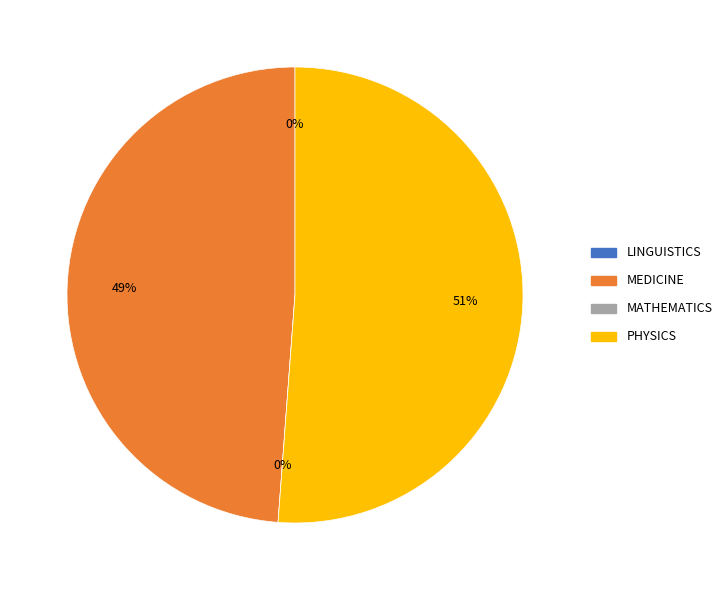

To the nearest percent, what percentage of the pie is PHYSICS?

51%